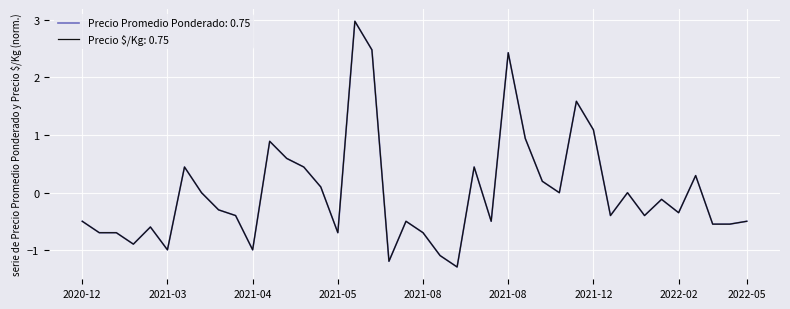

What is the maximum value shown in the chart?

3.0